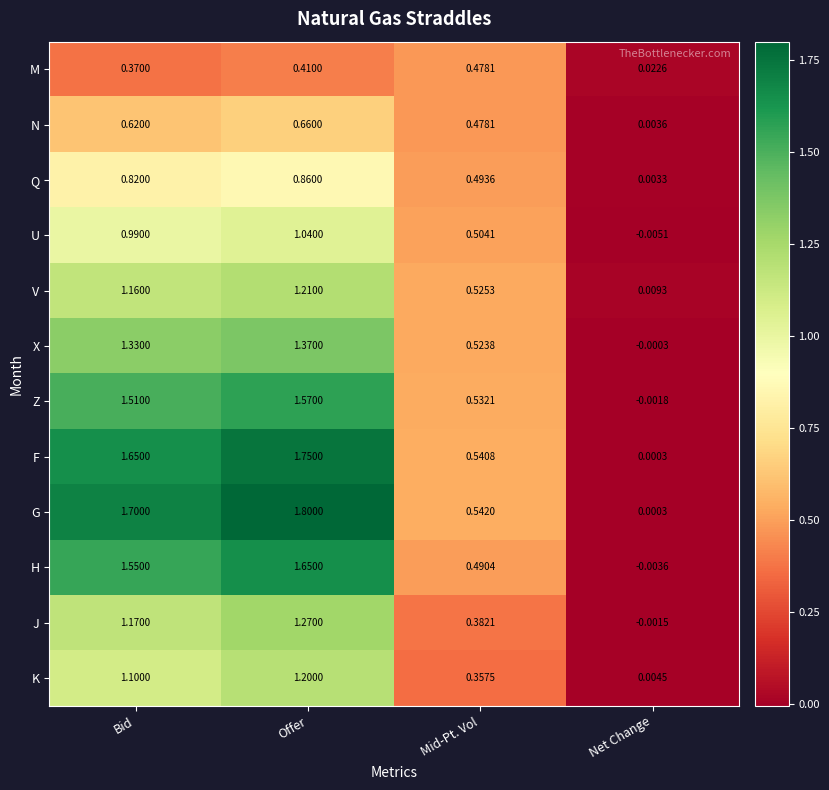

Which series changed the most between Offer and Mid-Pt. Vol?

G